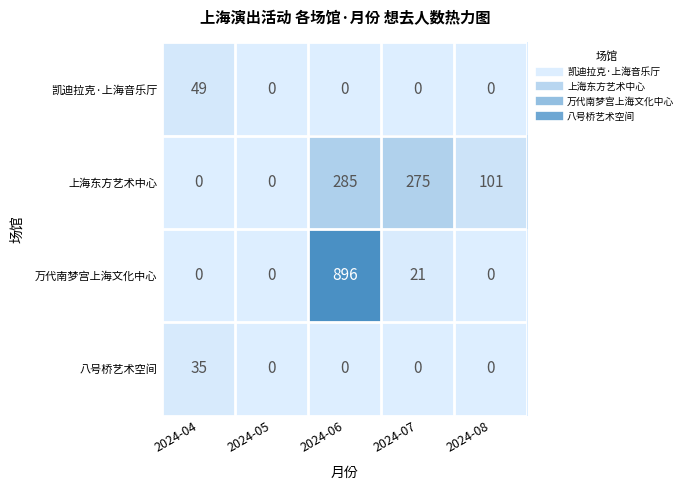

True or false: 万代南梦宫上海文化中心 has a value of 0 at 2024-08.

True